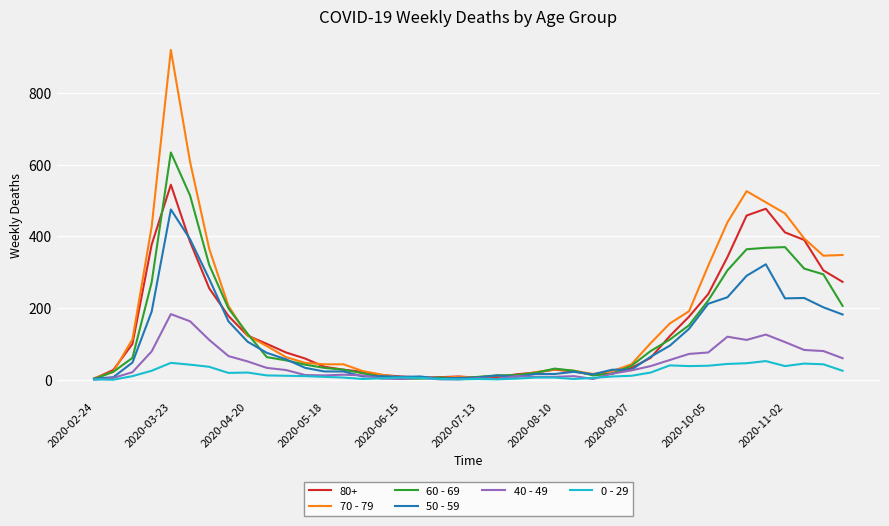

List the series in order of their peak value, lowest first.

0 - 29, 40 - 49, 50 - 59, 80+, 60 - 69, 70 - 79